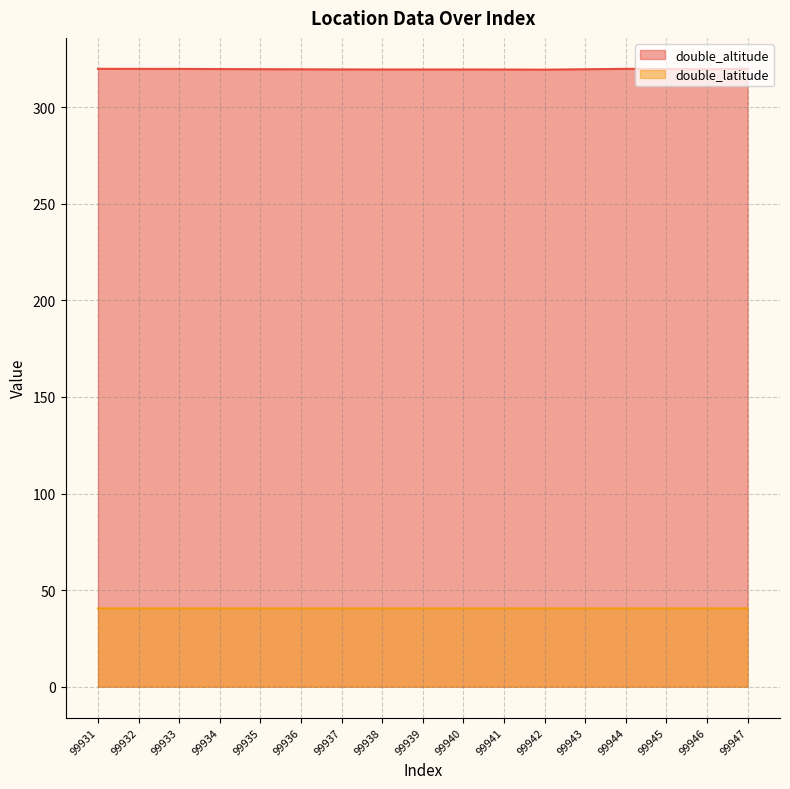

True or false: double_altitude has a value of 124.8 at 99936.

False